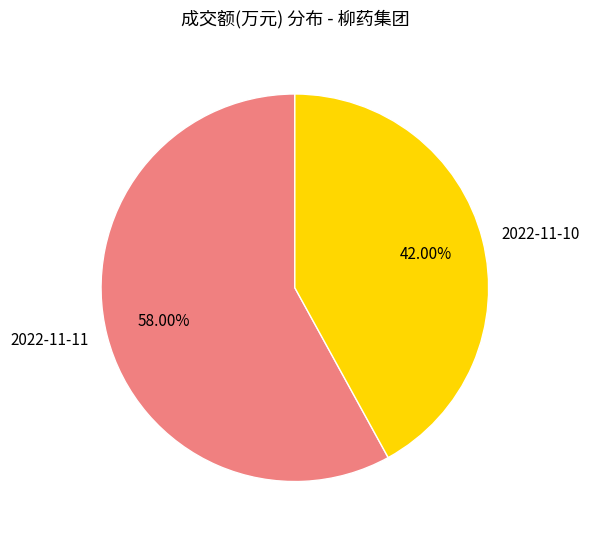

How many segments does this pie chart have?

2